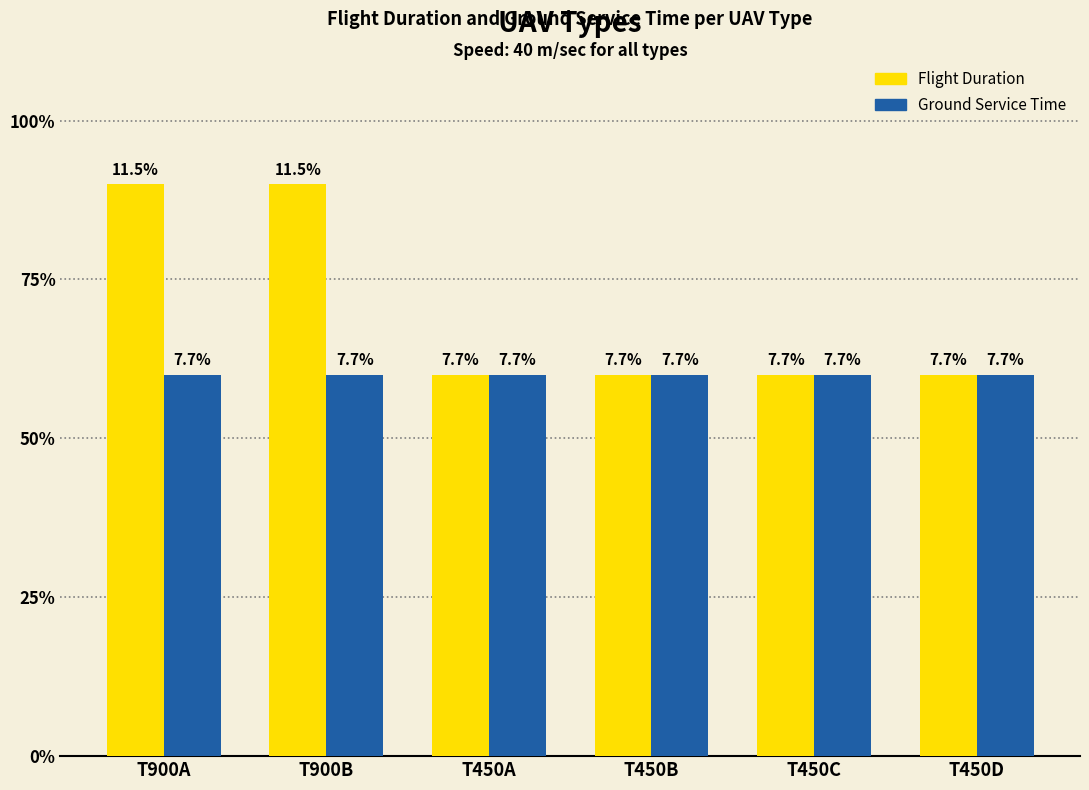

Does the chart contain stacked bars?

No